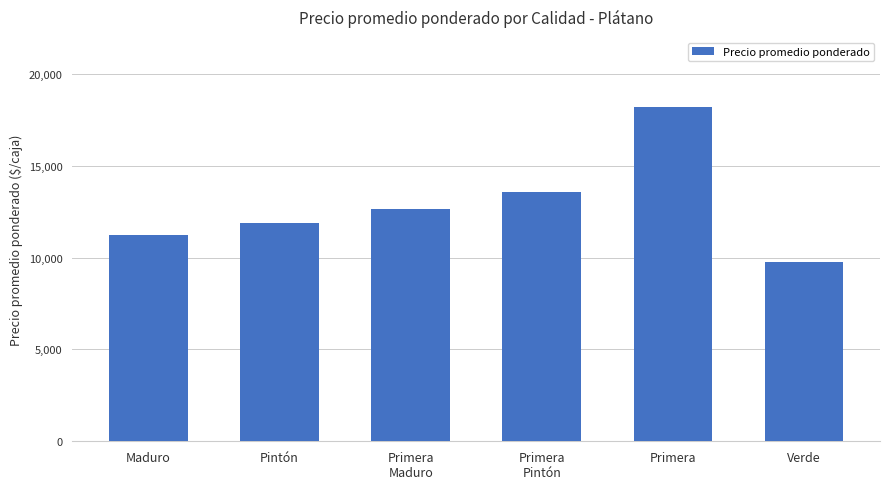

What is the ratio of the value at Pintón to the value at Verde?

1.2